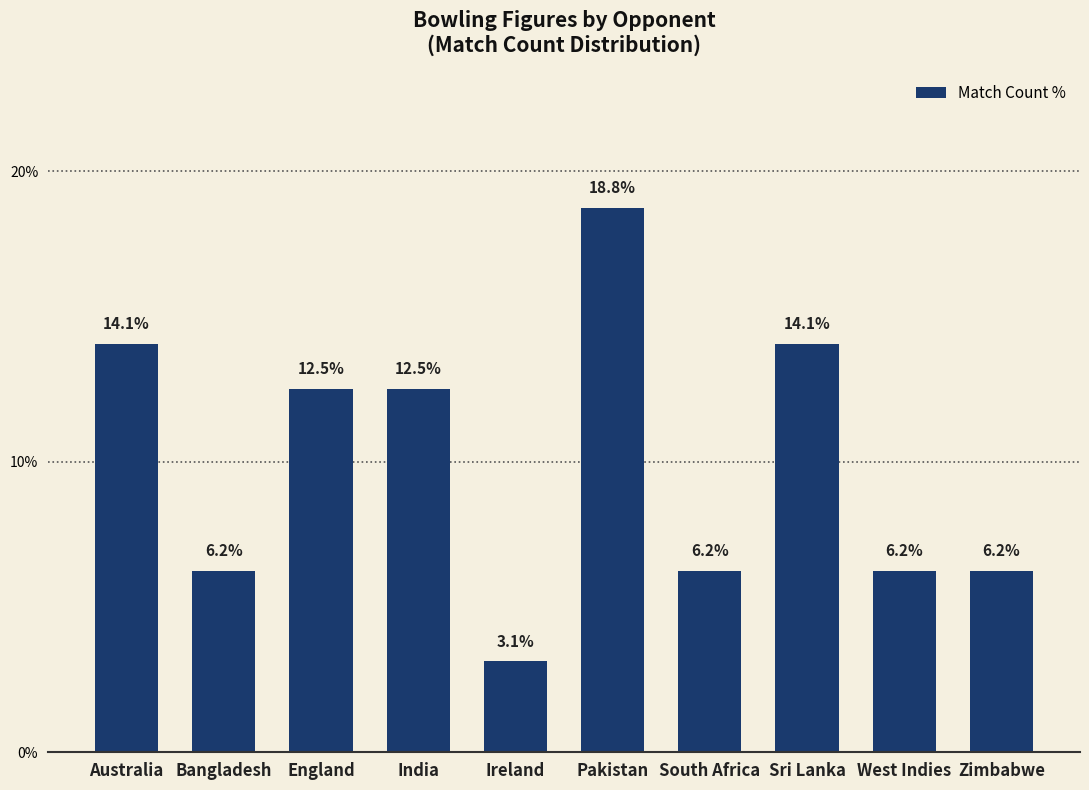

Which has a higher value, India or Ireland?

India